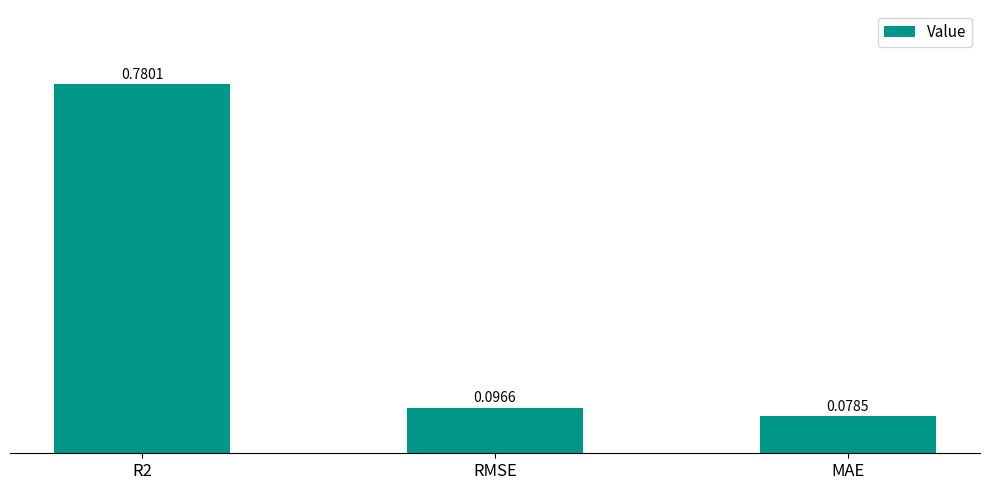

What is the change in value from R2 to RMSE?

-0.7